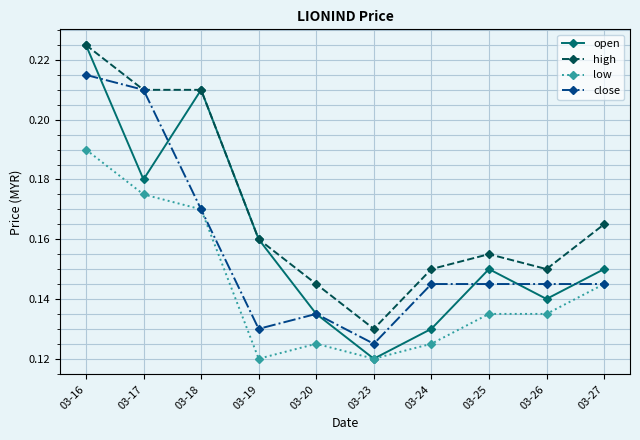

How many categories are shown in the chart?

10